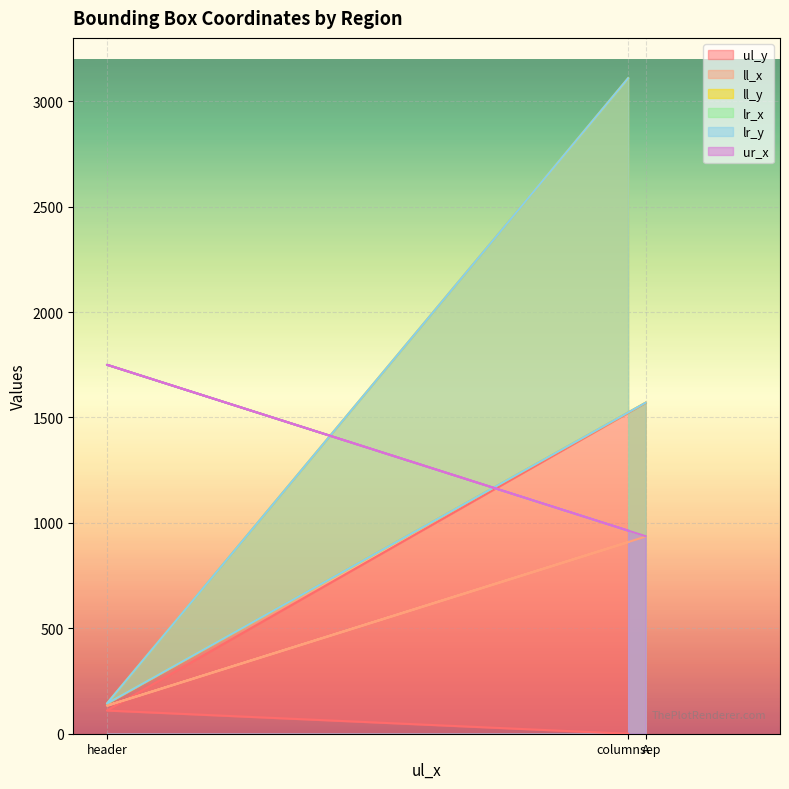

What is the sum of all ul_y values?

1679